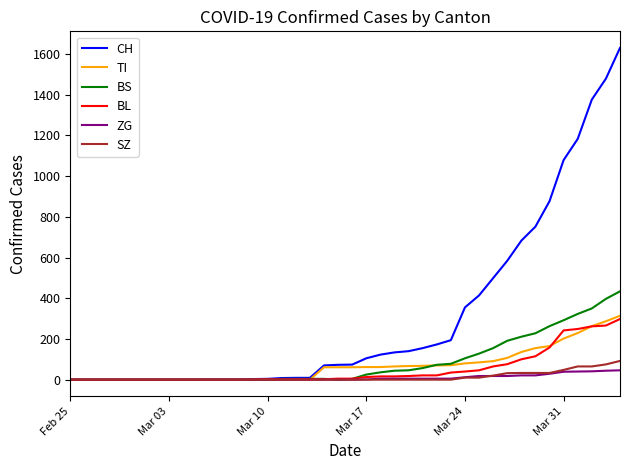

Which series has the largest total across all categories?

CH